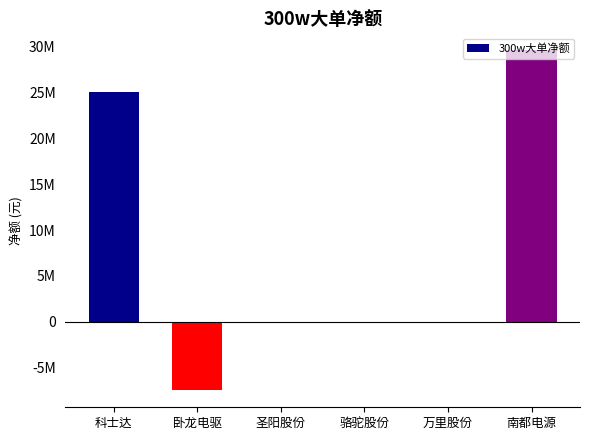

Are the bars horizontal?

No